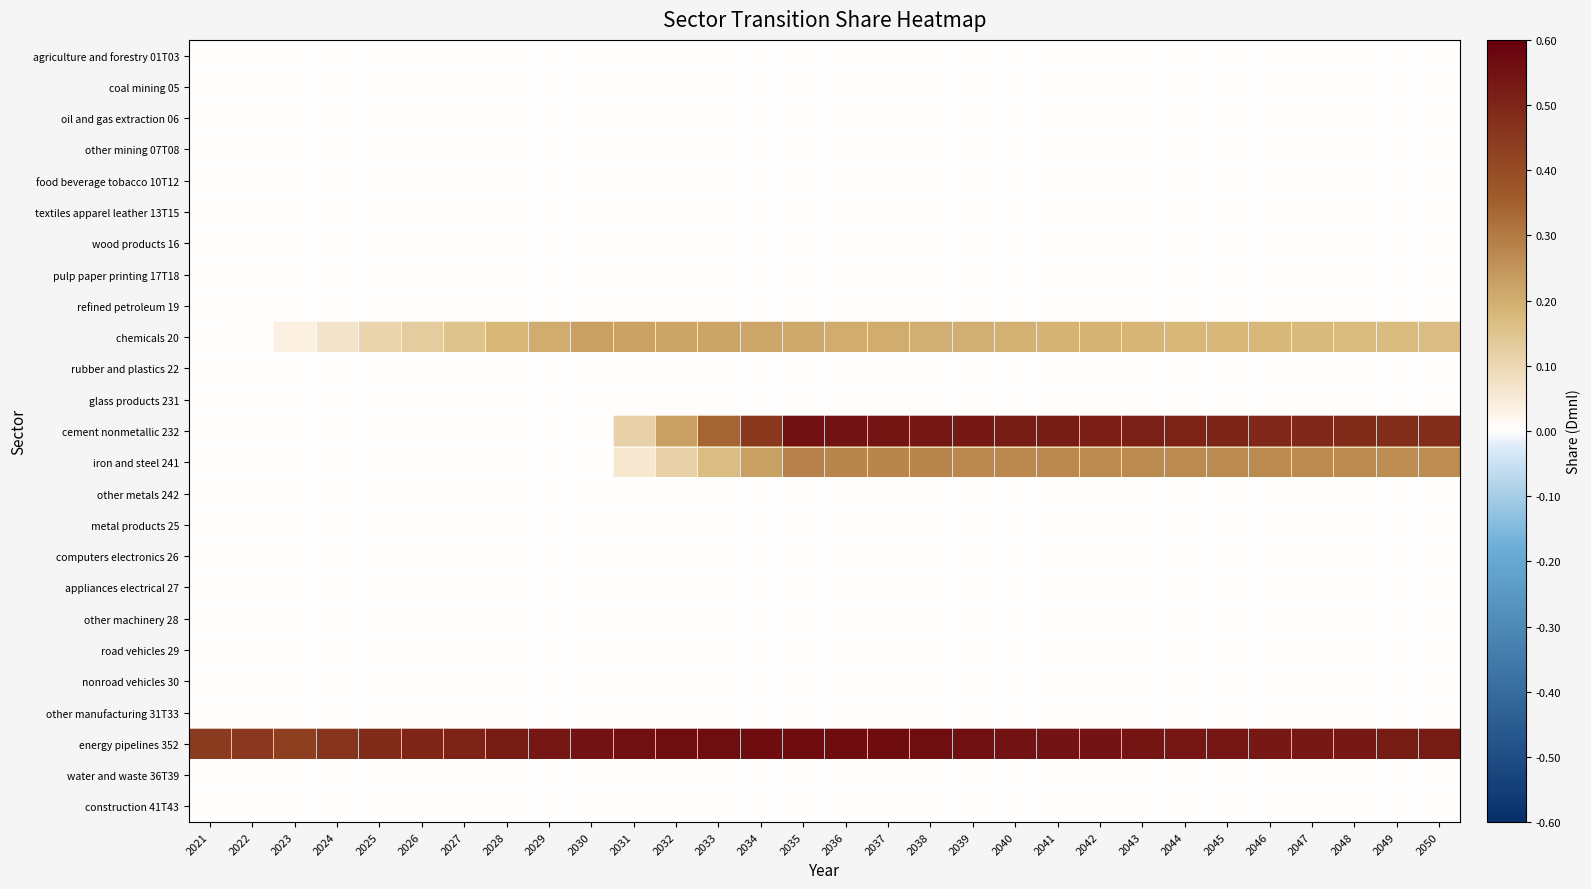

At which category is the sum across all series the highest?

2035